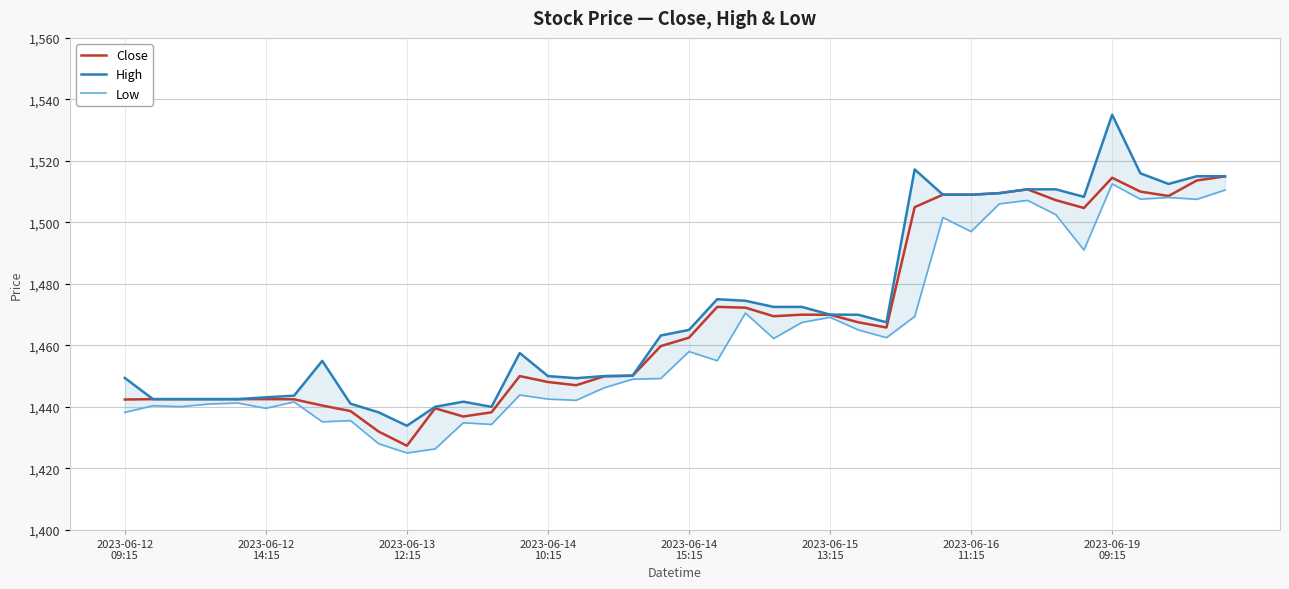

How many data points in Close are above 1462?

20